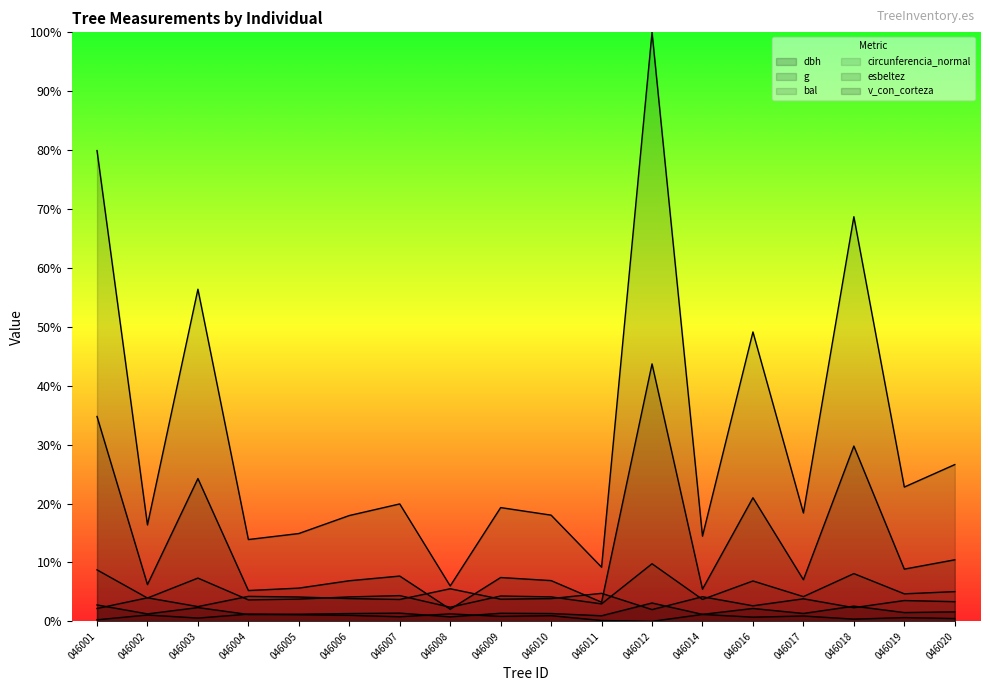

Reading left to right, extract all data points from this chart.

dbh: 0.0	0.0	0.0	0.0	0.0	0.0	0.0	0.0	0.0	0.0	0.0	0.0	0.0	0.0	0.0	0.0	0.0	0.0
g: 0.8	0.2	0.6	0.1	0.1	0.2	0.2	0.1	0.2	0.2	0.1	1.0	0.1	0.5	0.2	0.7	0.2	0.3
bal: 0.0	0.0	0.0	0.0	0.0	0.0	0.0	0.0	0.0	0.0	0.0	0.0	0.0	0.0	0.0	0.0	0.0	0.0
circunferencia_normal: 0.1	0.0	0.1	0.0	0.0	0.0	0.0	0.0	0.0	0.0	0.0	0.1	0.0	0.1	0.0	0.1	0.0	0.1
esbeltez: 0.0	0.0	0.0	0.0	0.0	0.0	0.0	0.1	0.0	0.0	0.0	0.0	0.0	0.0	0.0	0.0	0.0	0.0
v_con_corteza: 0.3	0.1	0.2	0.1	0.1	0.1	0.1	0.0	0.1	0.1	0.0	0.4	0.1	0.2	0.1	0.3	0.1	0.1